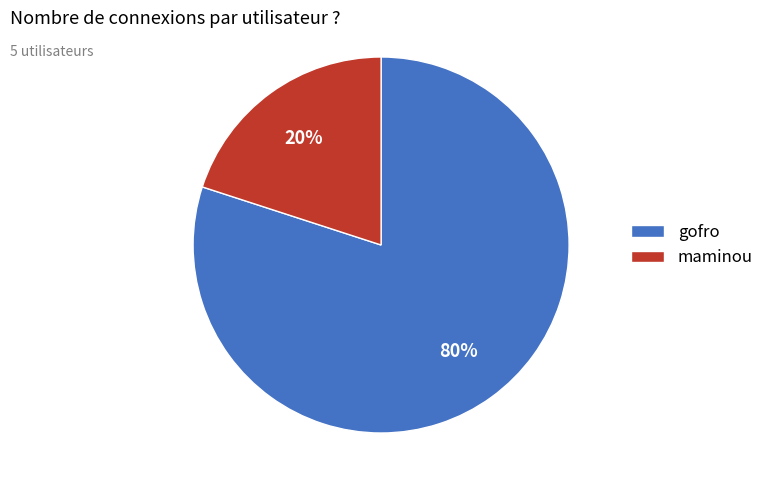

Which slice represents more than half of the pie?

gofro